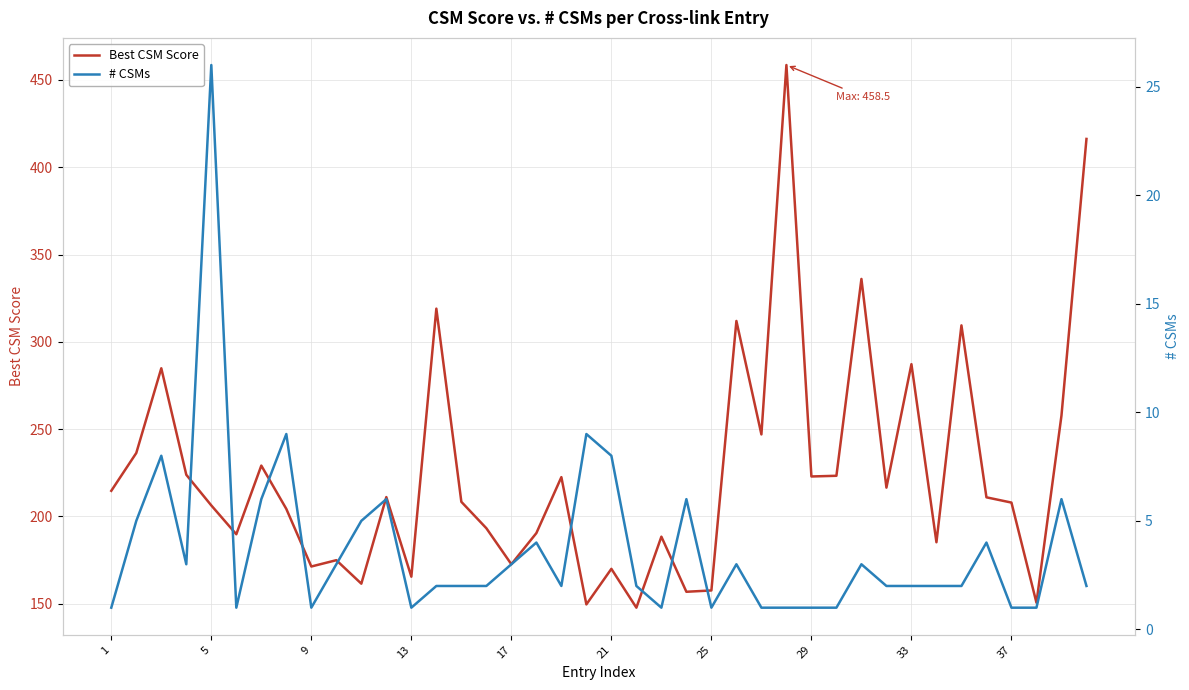

How many lines are shown in the chart?

2